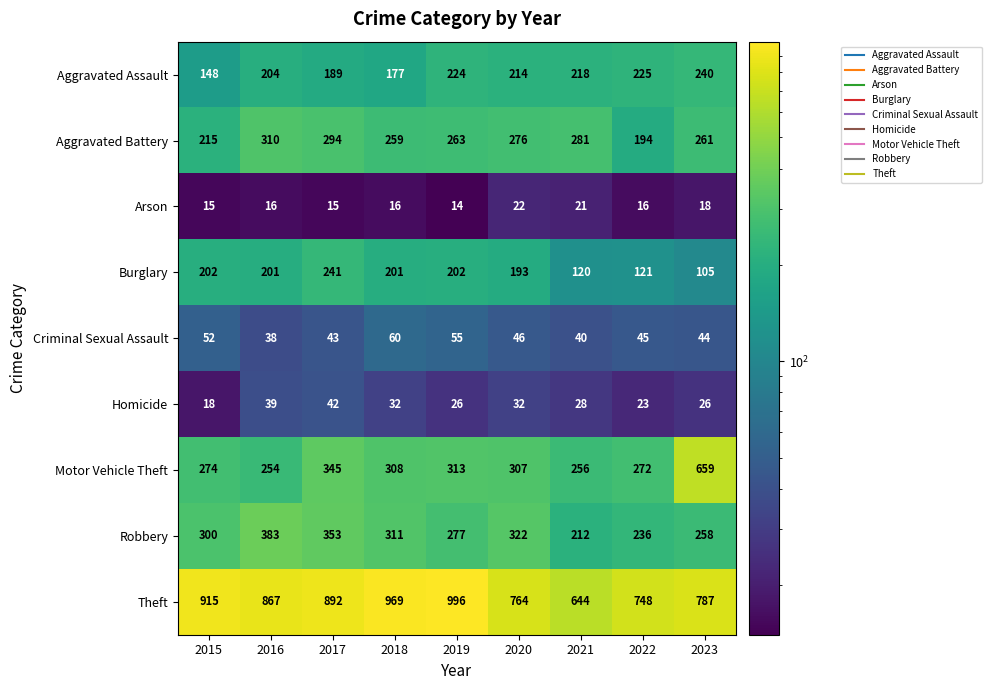

What is the difference between the highest and lowest values at 2021?

623